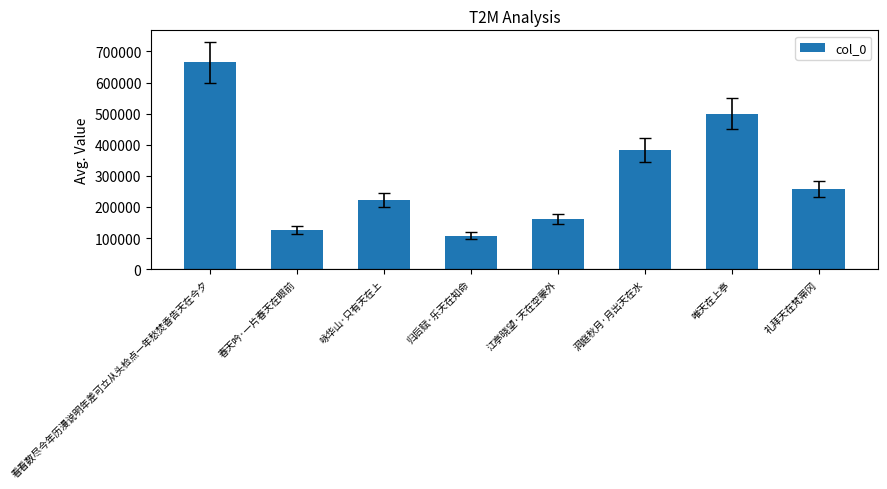

What is the change in value from 春天吟·一片春天在眼前 to 归后赋·乐天在知命?

-17824